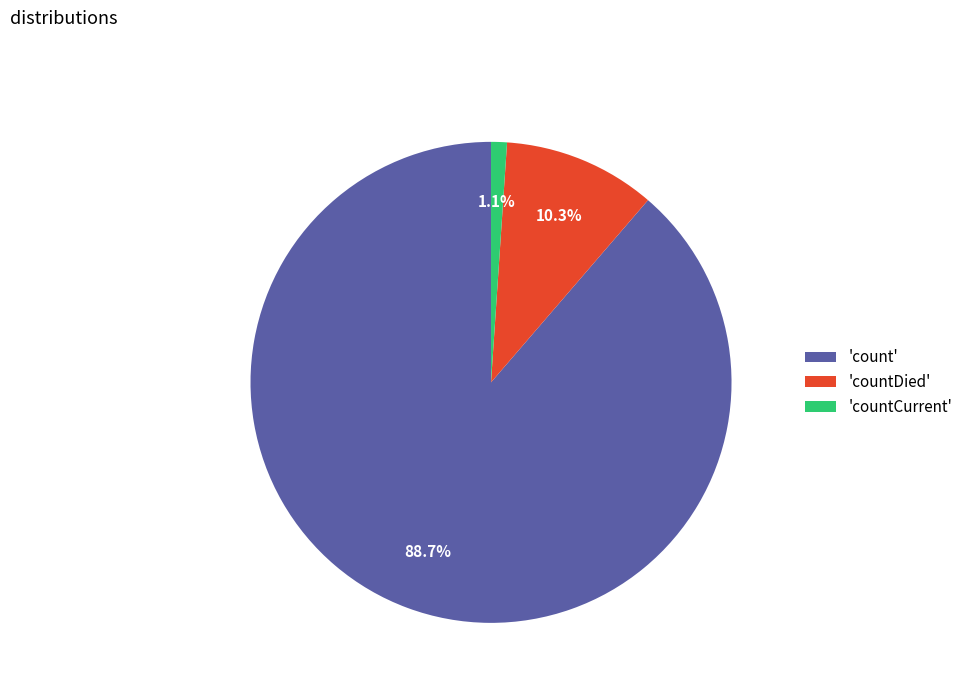

Count the number of slices in the pie.

3